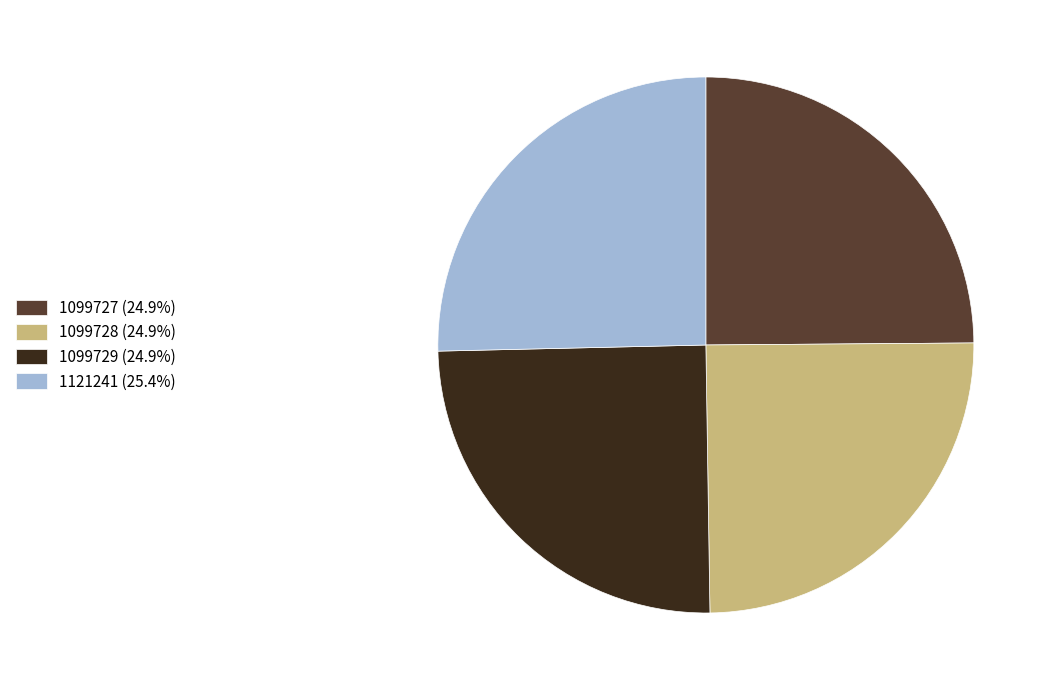

Count the number of slices in the pie.

4